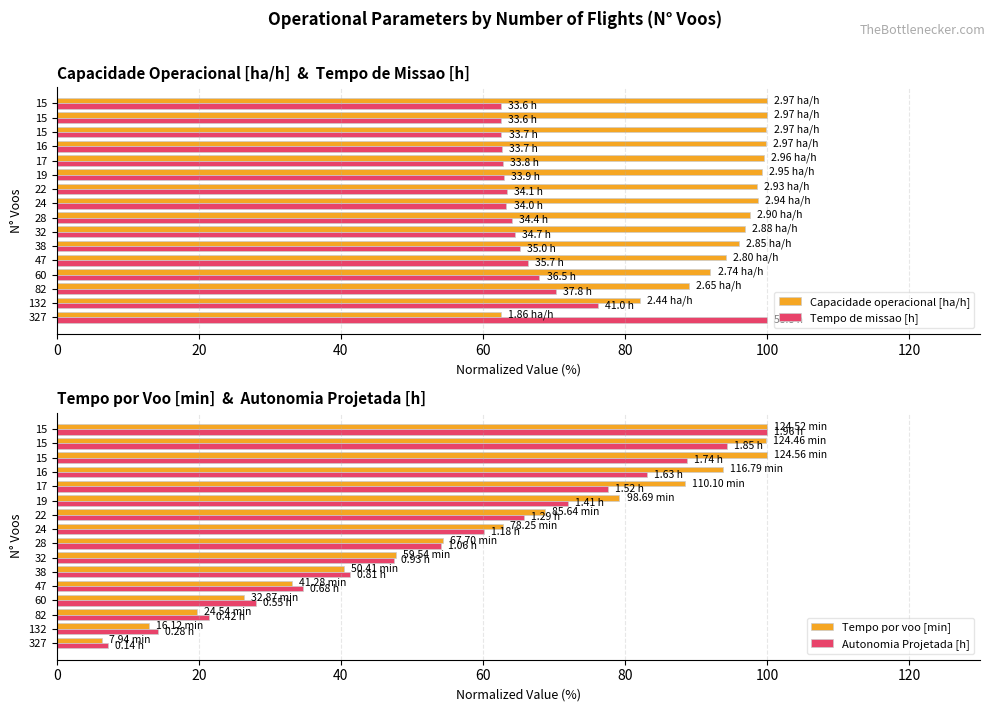

What is the difference between the maximum and second lowest values in the Tempo por voo [min] series?

87.1